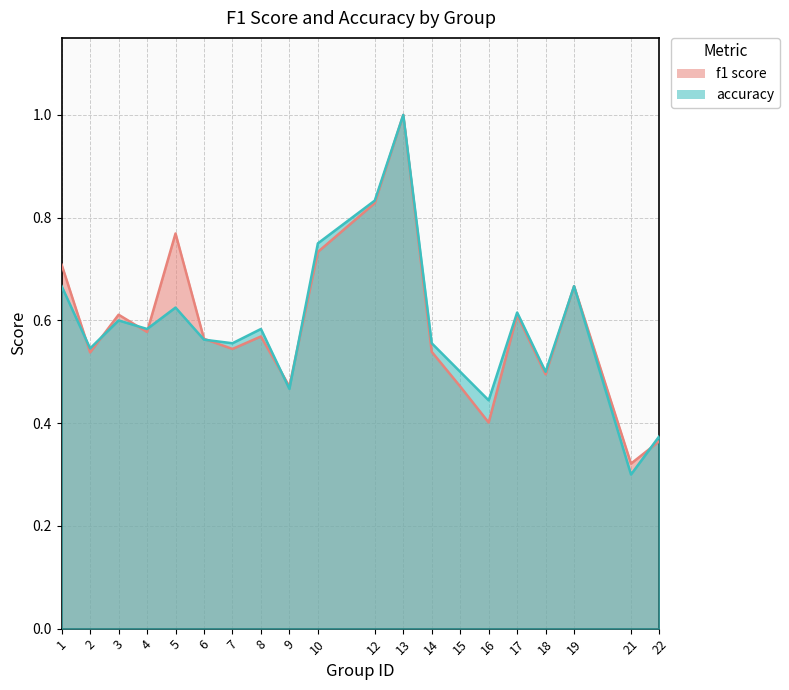

In f1, how many points are lower than both neighbors (excluding endpoints)?

7